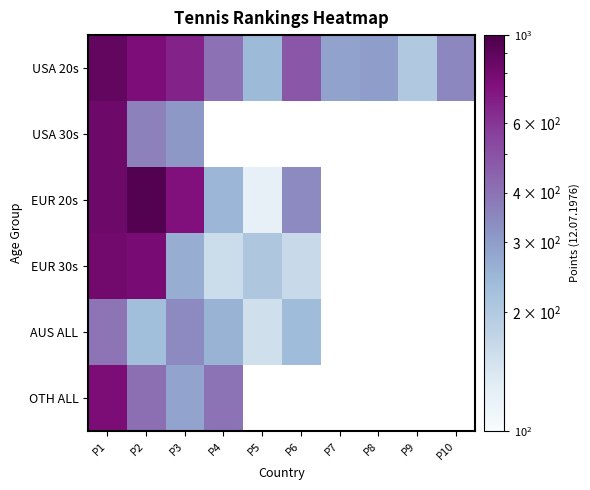

True or false: USA 20s has a value of 879.0 at P1.

True